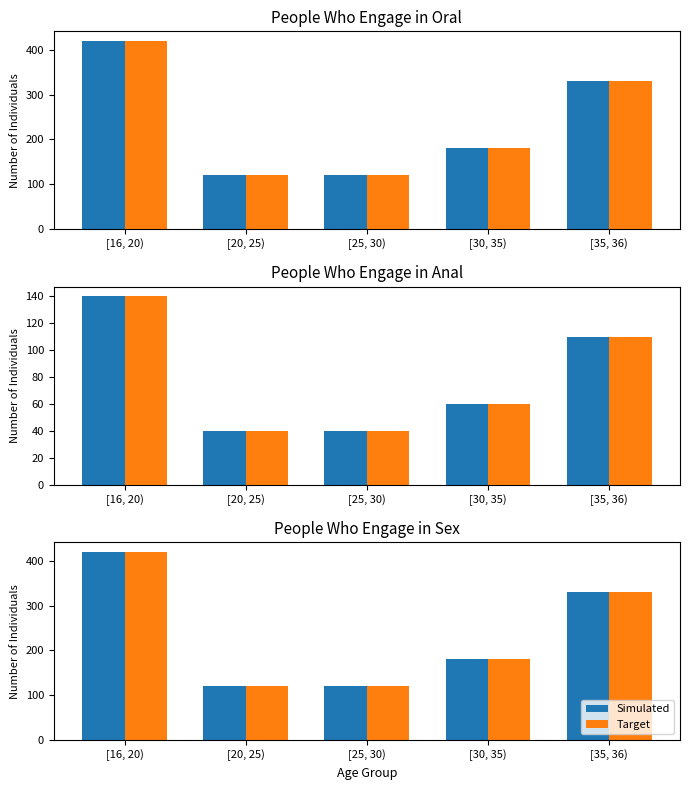

Between [16, 20) and [20, 25), which series saw the biggest shift?

Simulated